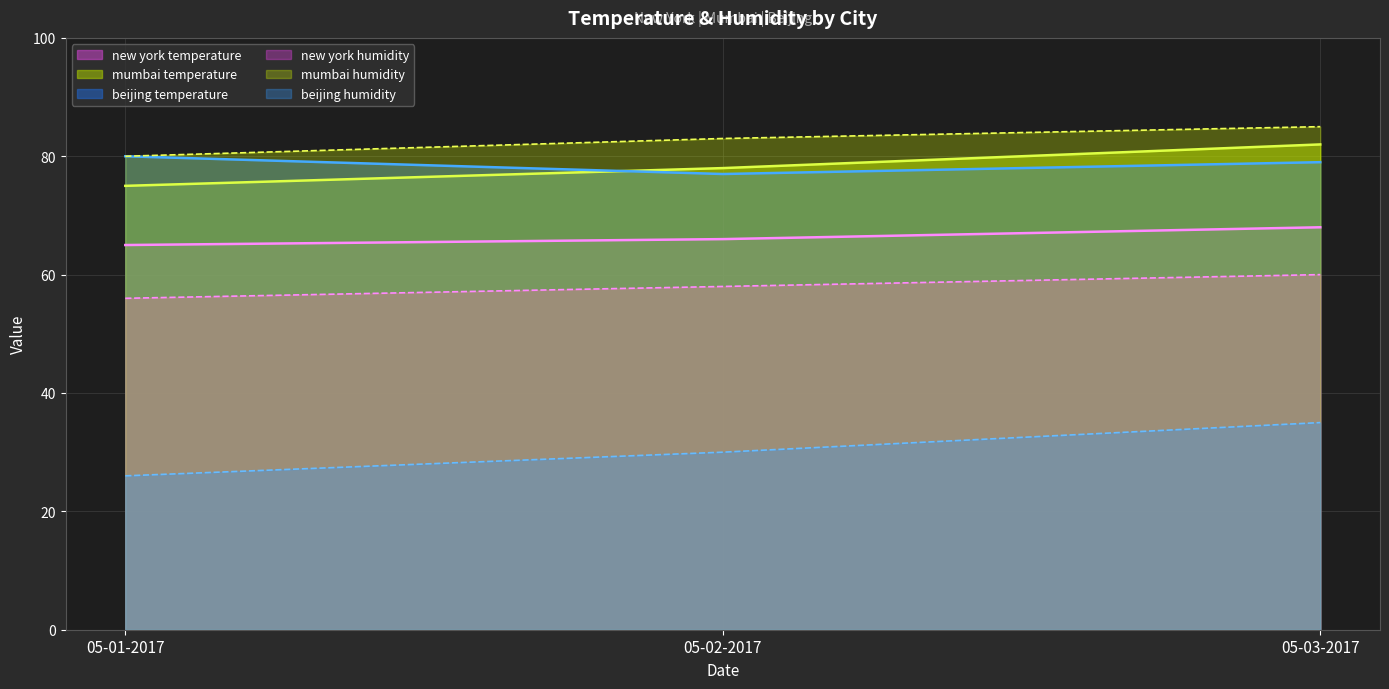

What is the approximate value of mumbai humidity at 05-03-2017?

85